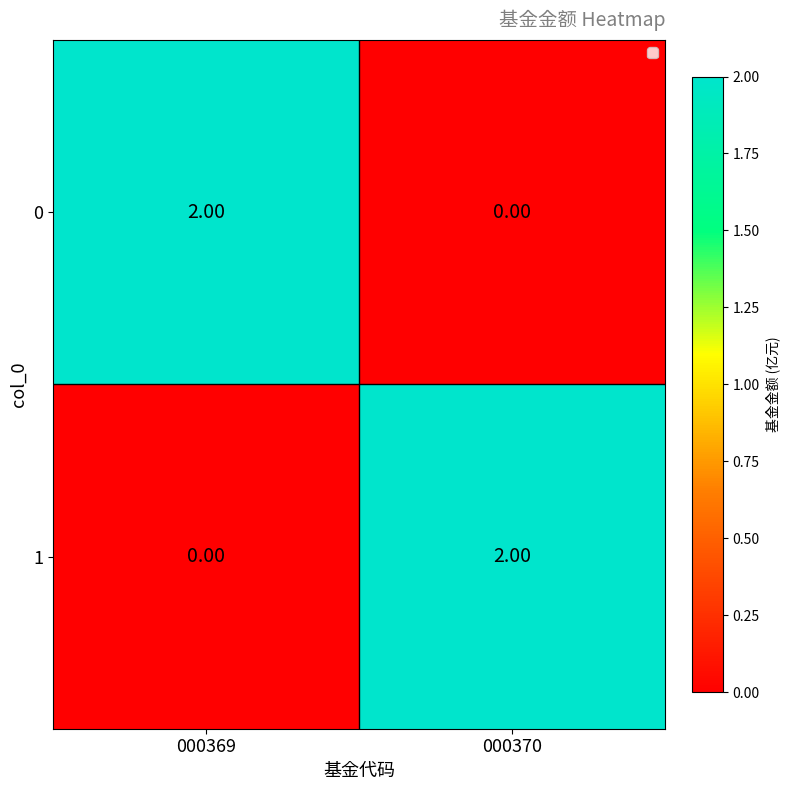

Rank the categories by 0 value from highest to lowest.

000369, 000370